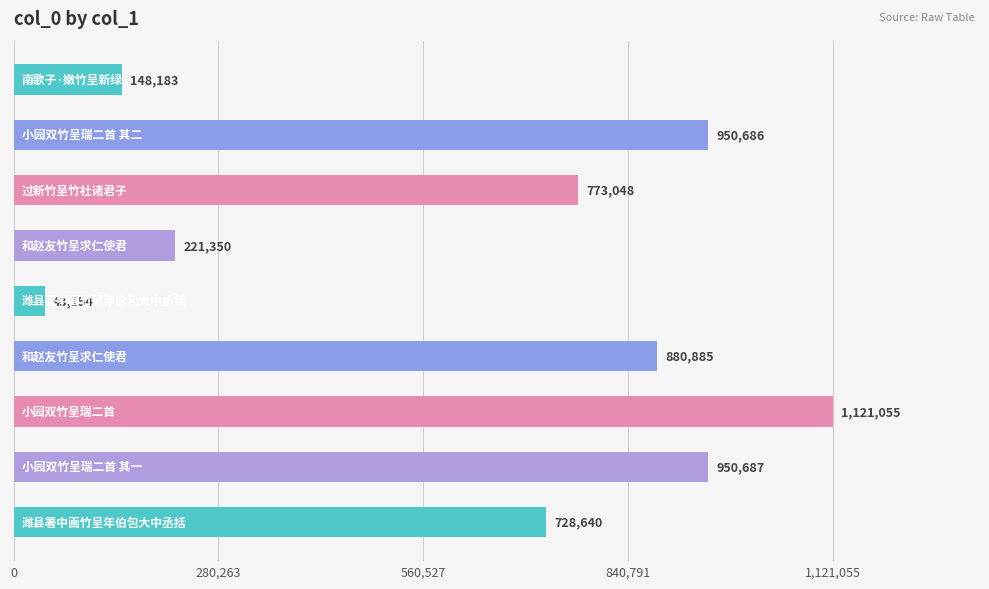

What is the maximum value shown in the chart?

1121055